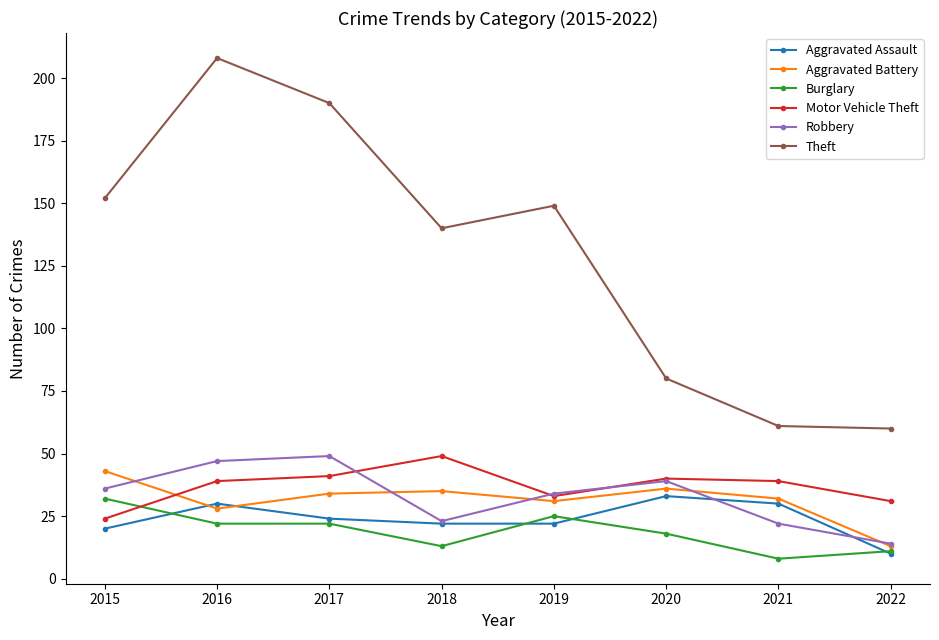

What is the spread (max minus min) of values at 2017?

168